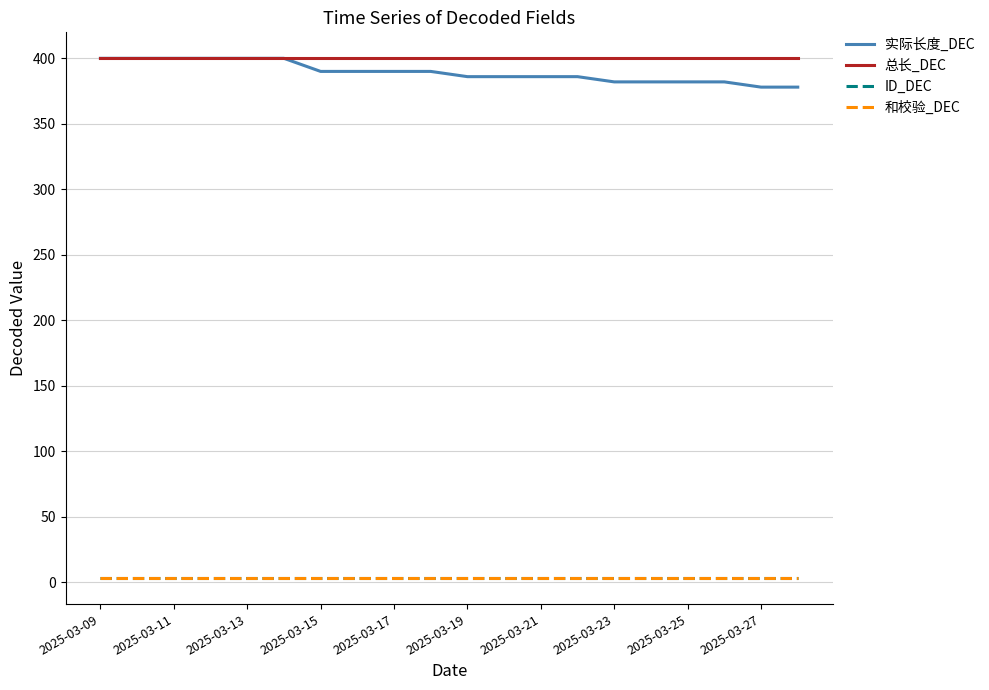

Does the chart have visible grid lines?

Yes